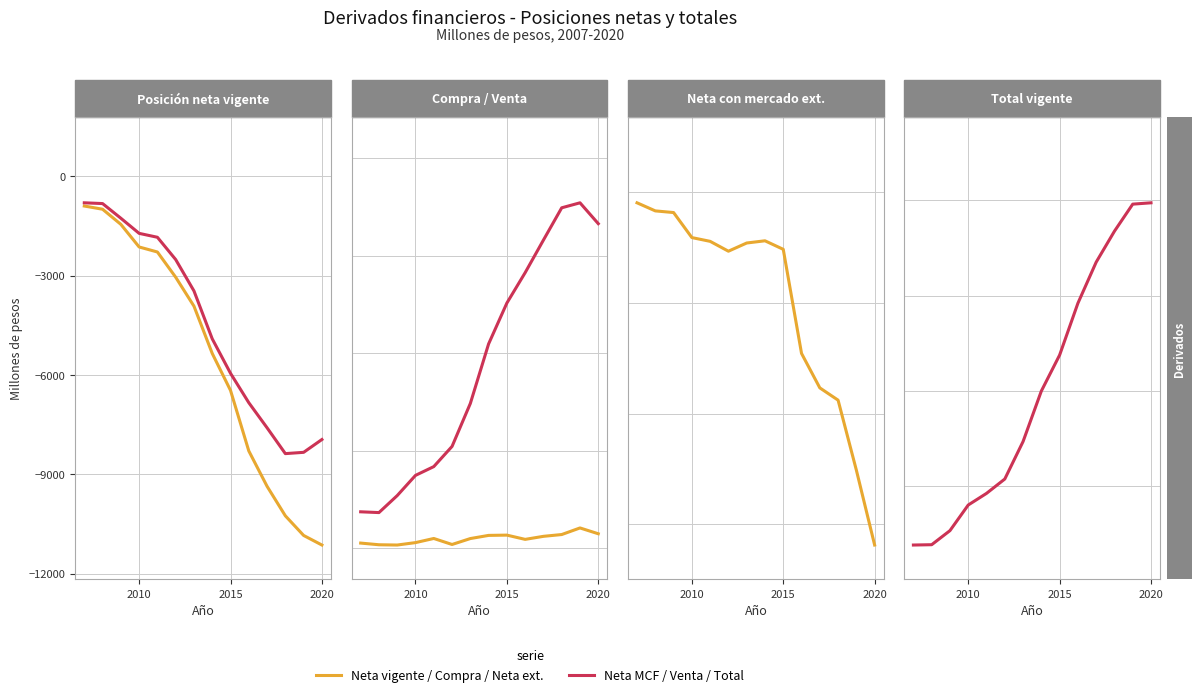

At how many categories does at least one series exceed 2108?

11